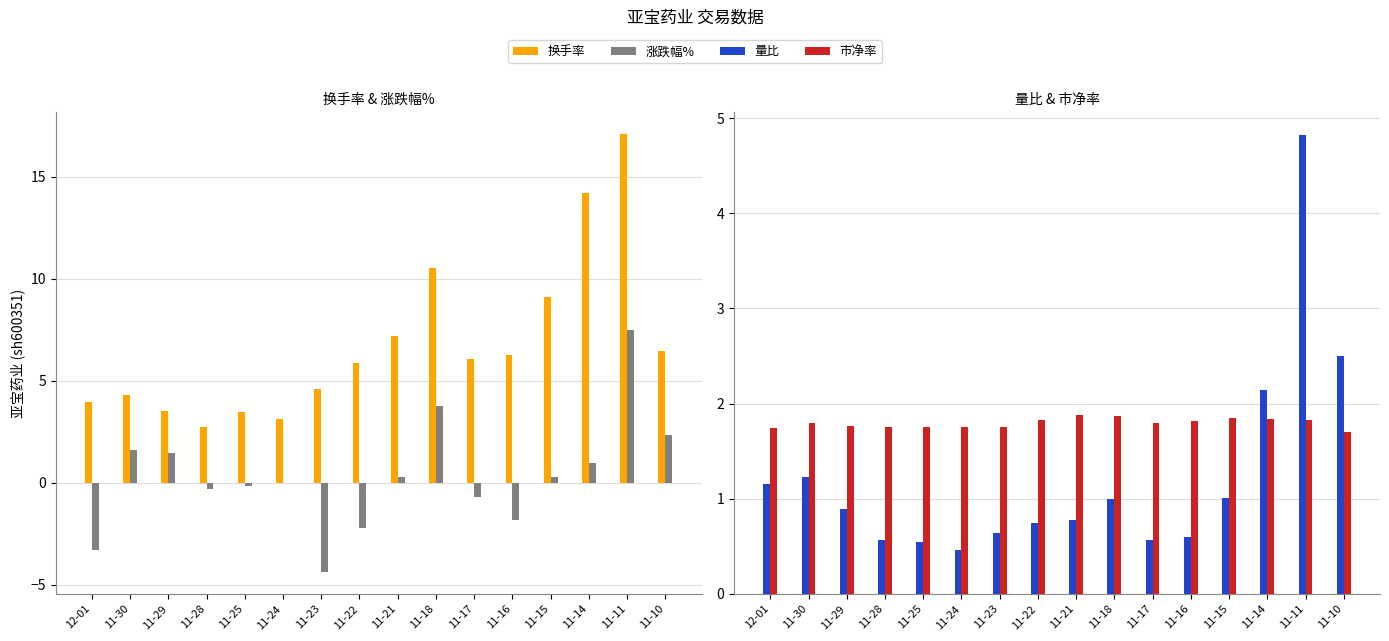

What is the sum of the 换手率 values at 11-21 and 11-14?

21.4